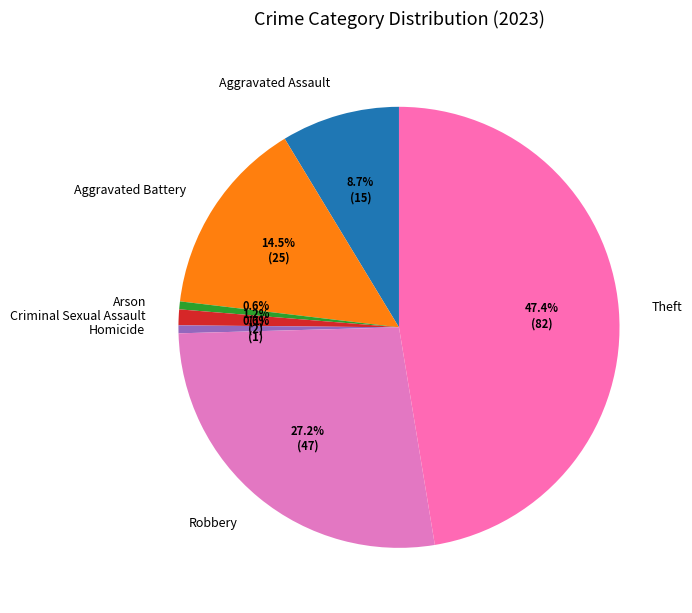

Is there any slice that represents more than half of the pie?

No